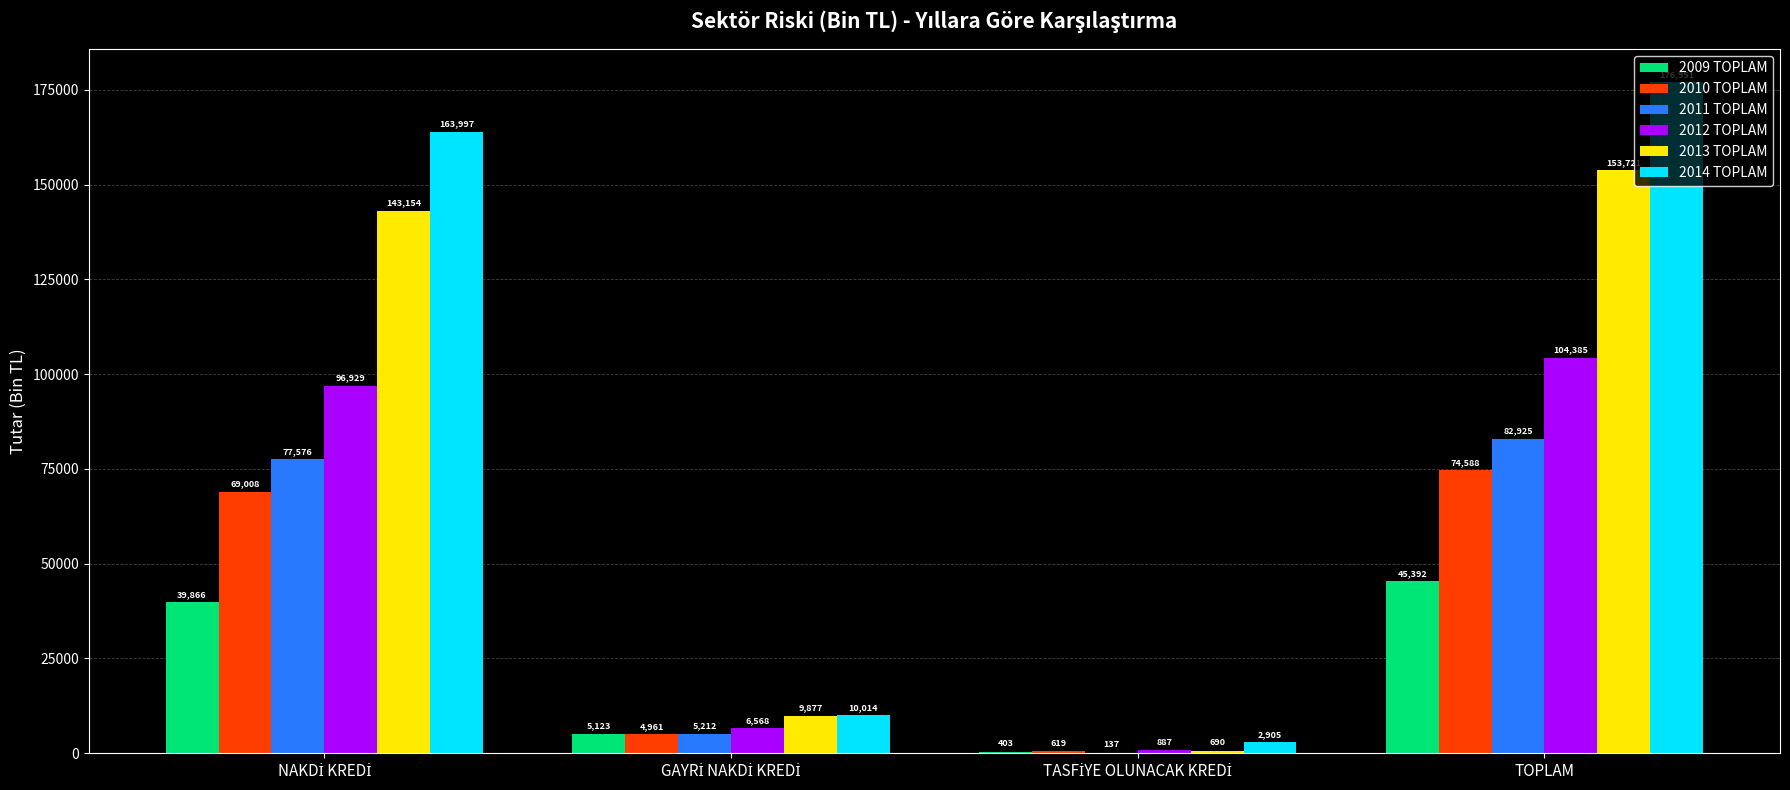

What is the average value of the 2011 TOPLAM series?

41462.3